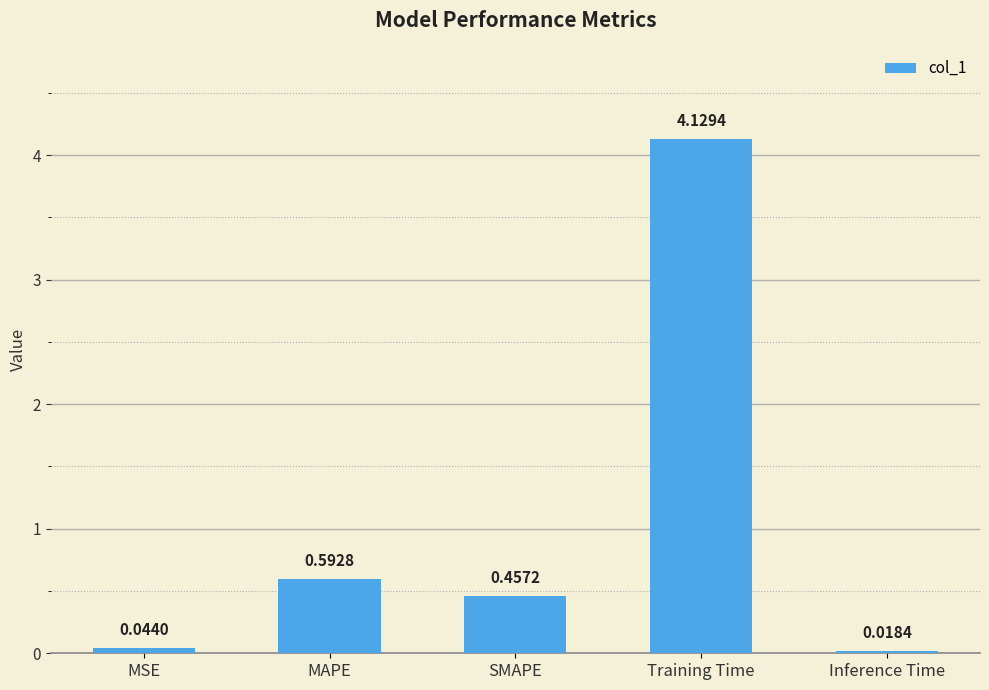

What is the label of the 4th bar from the left?

Training Time